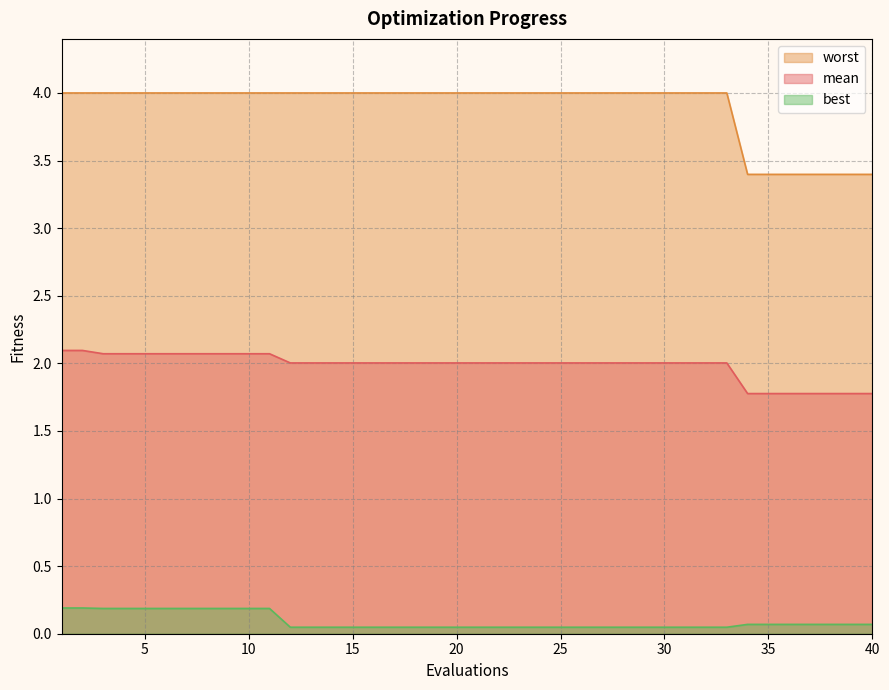

True or false: mean and best cross at least once.

False